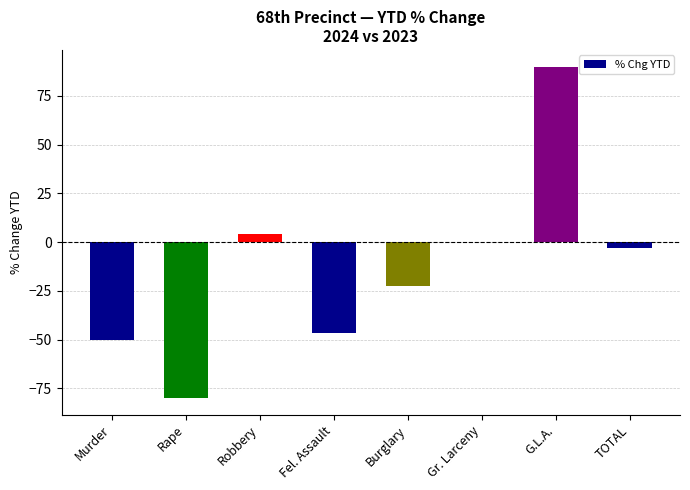

Reading left to right, extract all data points from this chart.

Murder=-50.0	Rape=-80.0	Robbery=4.2	Fel. Assault=-46.8	Burglary=-22.5	Gr. Larceny=0.0	G.L.A.=90.0	TOTAL=-3.0